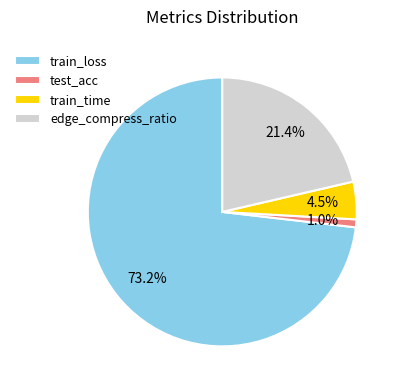

Count the number of slices in the pie.

4